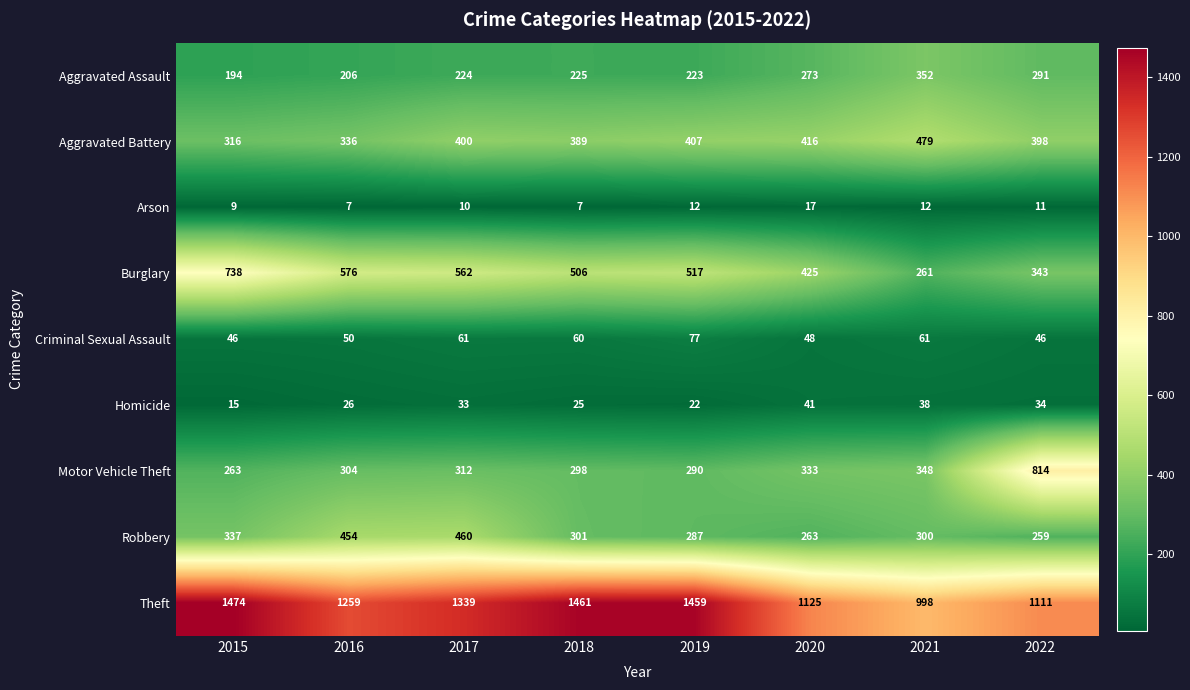

Is it true that Aggravated Assault equals 206 at 2016?

True